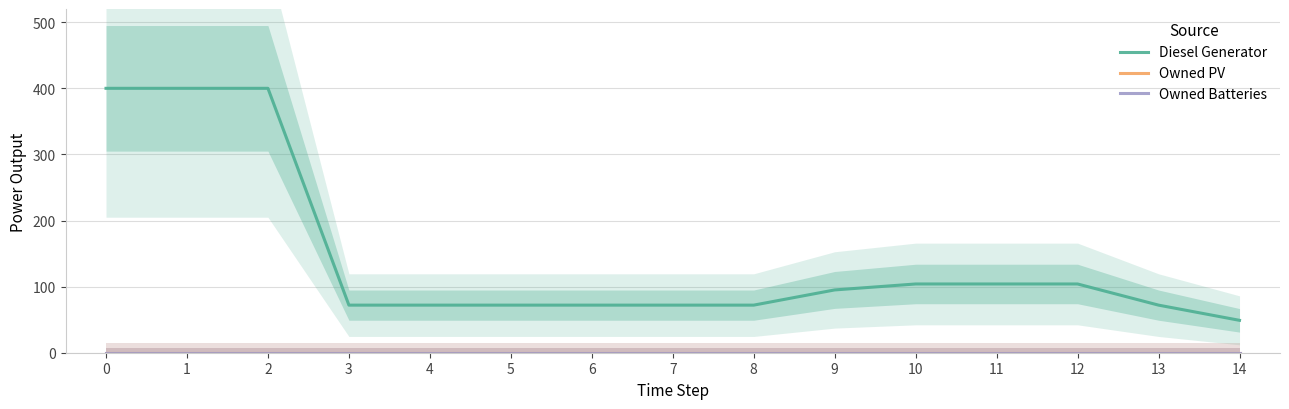

Reading left to right, extract all data points from this chart.

Diesel Generator: 400	400	400	72	72	72	72	72	72	95	104	104	104	72	49
Owned PV: 0	0	0	0	0	0	0	0	0	0	0	0	0	0	0
Owned Batteries: 0	0	0	0	0	0	0	0	0	0	0	0	0	0	0